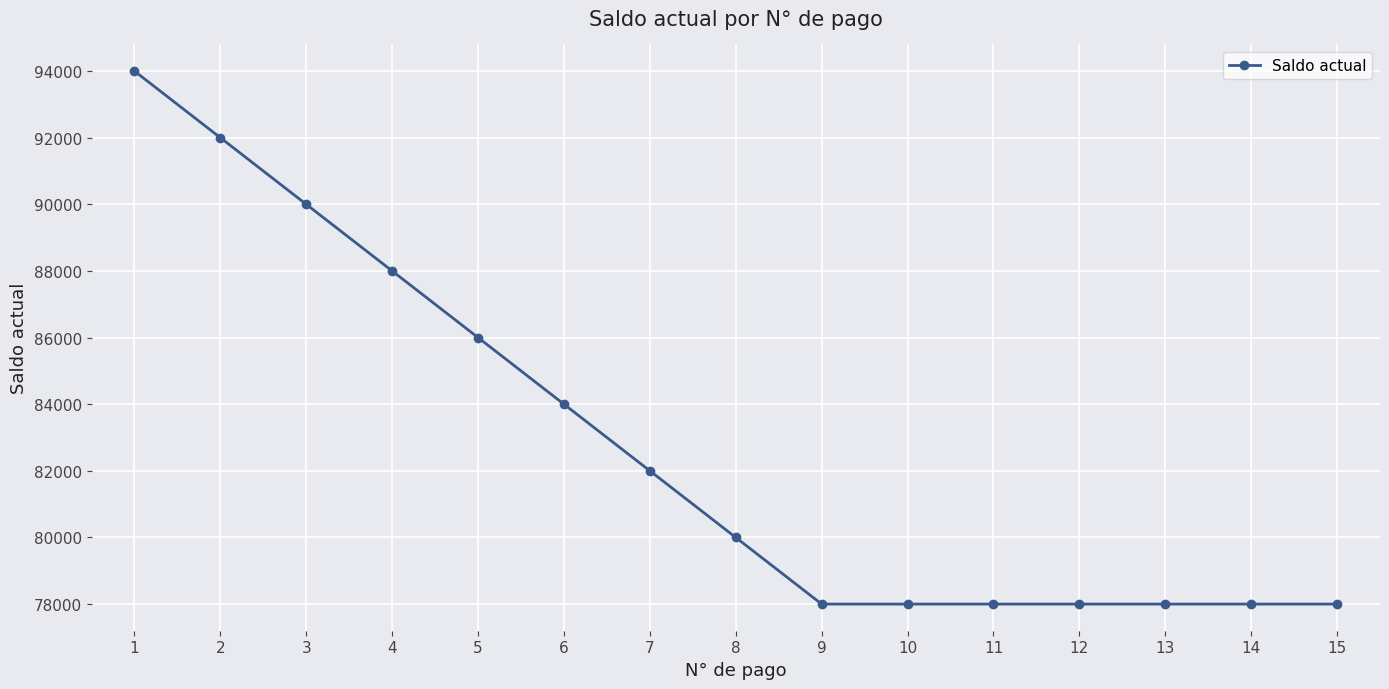

What is the sum of the values at 2 and 13?

170000